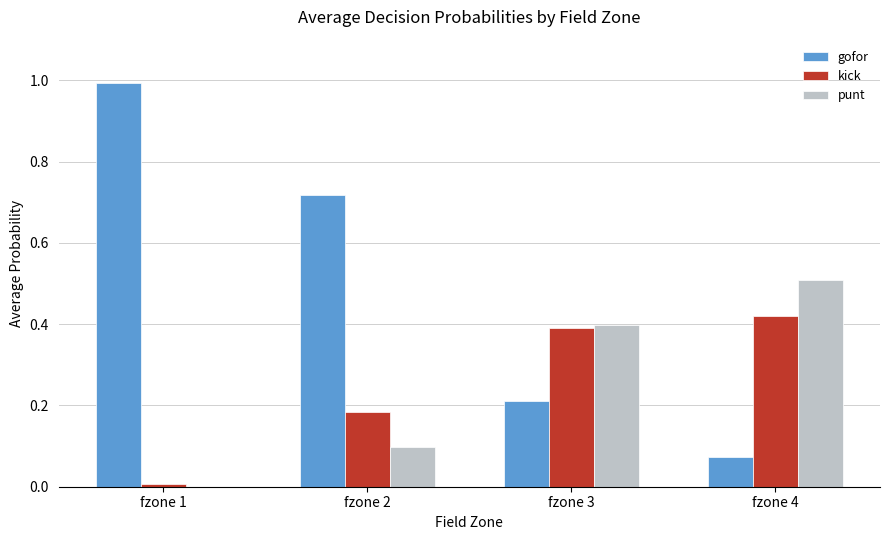

What is the total value across all series at fzone 4?

1.0